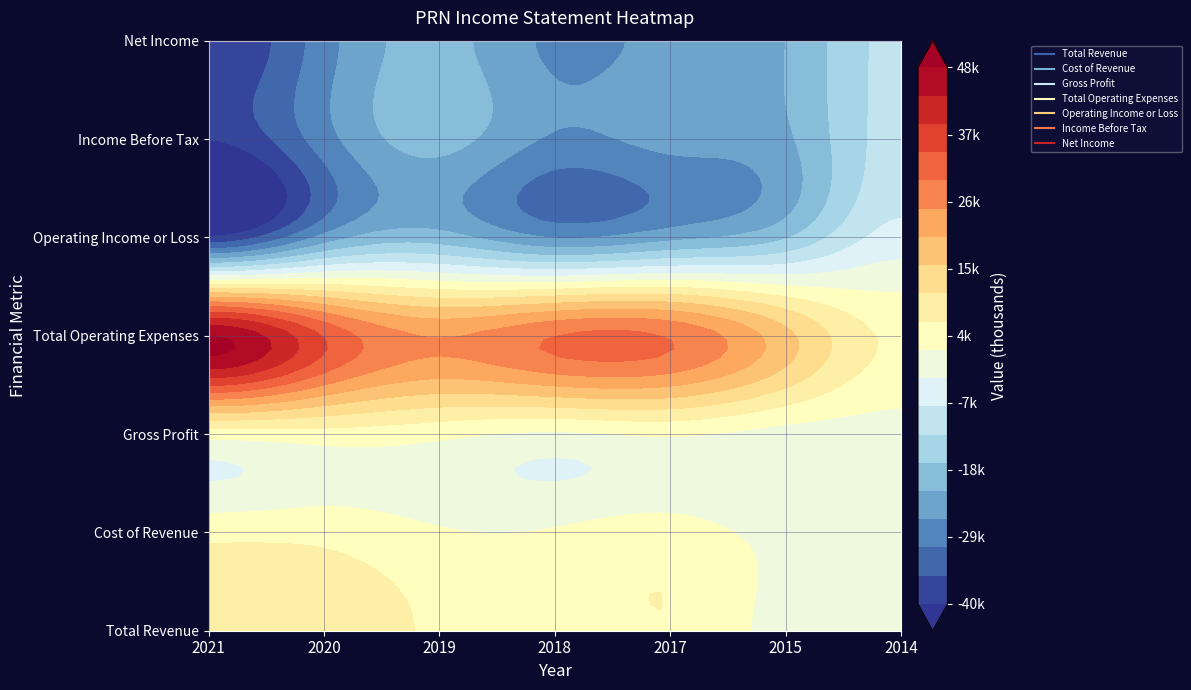

True or false: Operating Income or Loss has a value of -17470 at 2018.

False